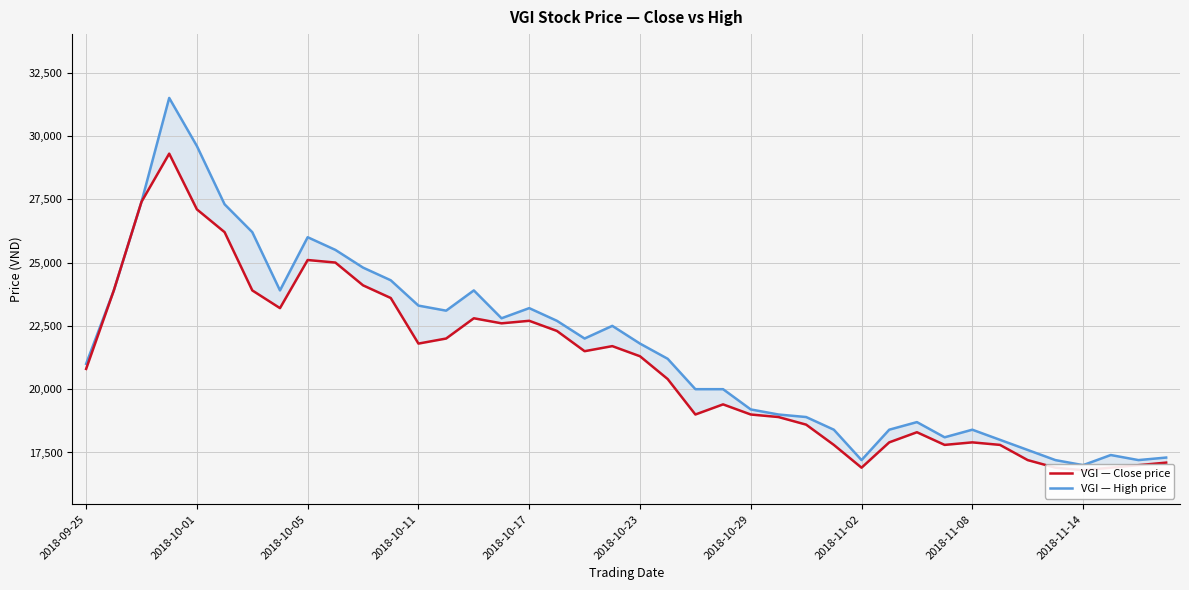

Where is VGI — High price nearest to the value 24250?

11